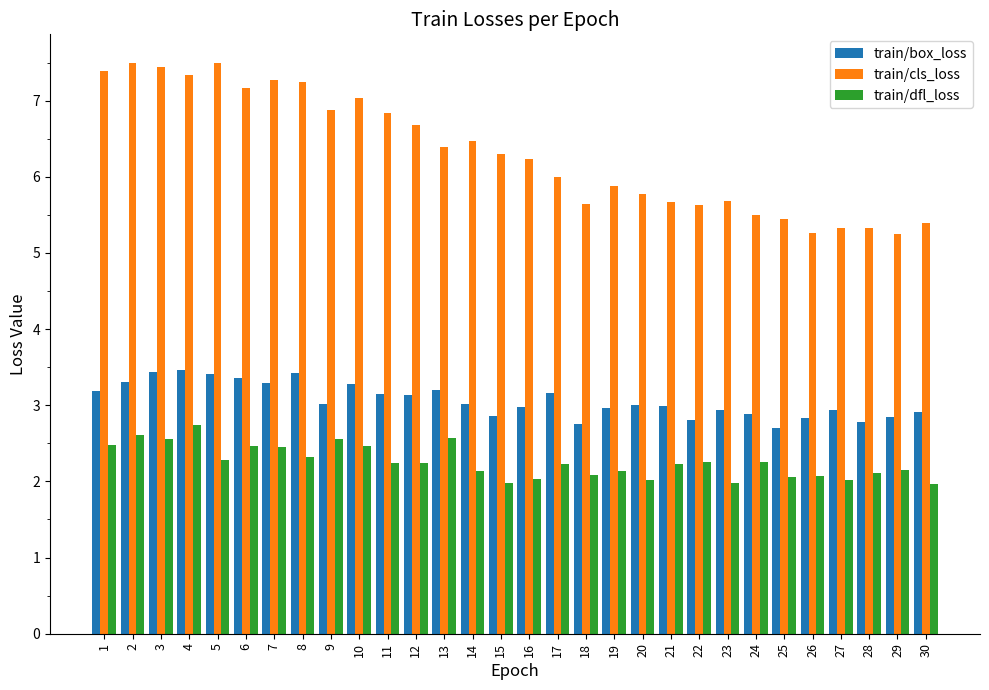

What is the lowest value of the train/box_loss series?

2.7